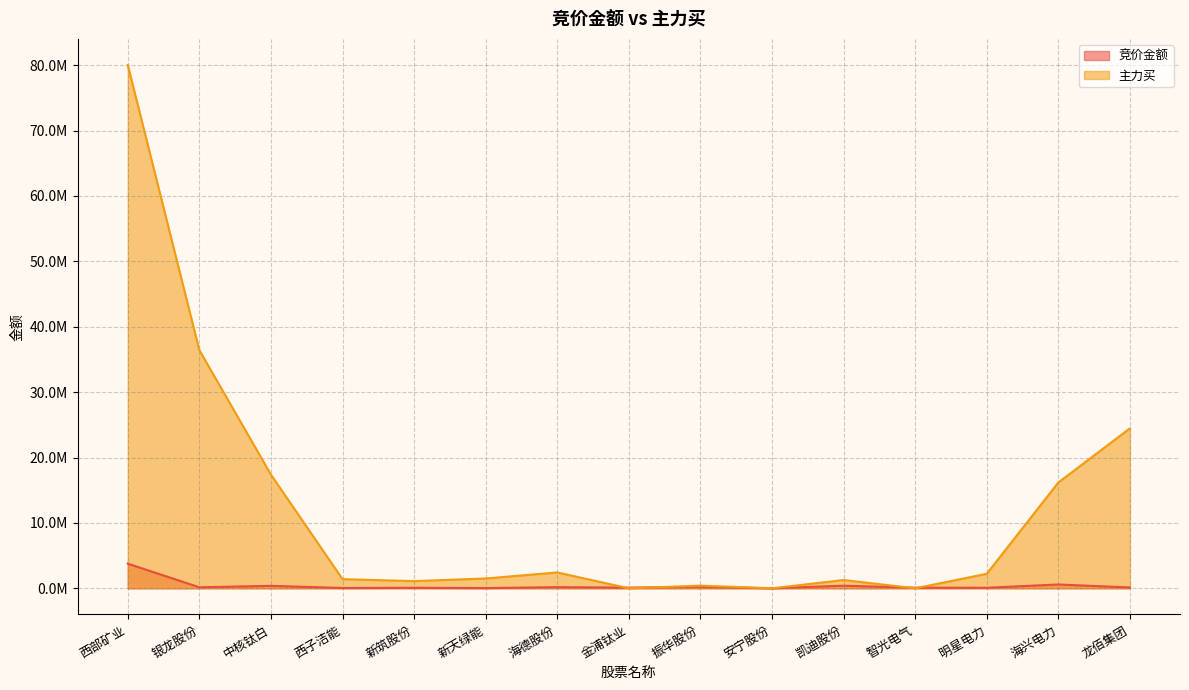

What position from the left is 安宁股份?

10